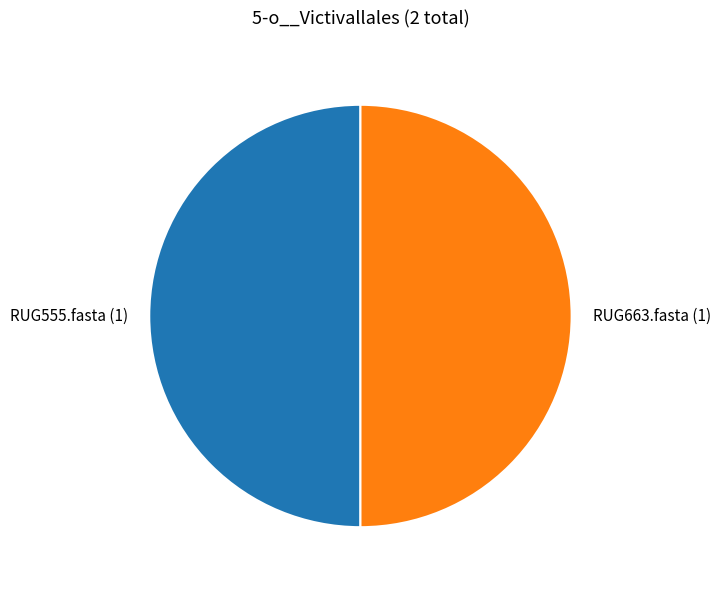

The RUG555.fasta (1) slice represents 50% of the pie. True or false?

True